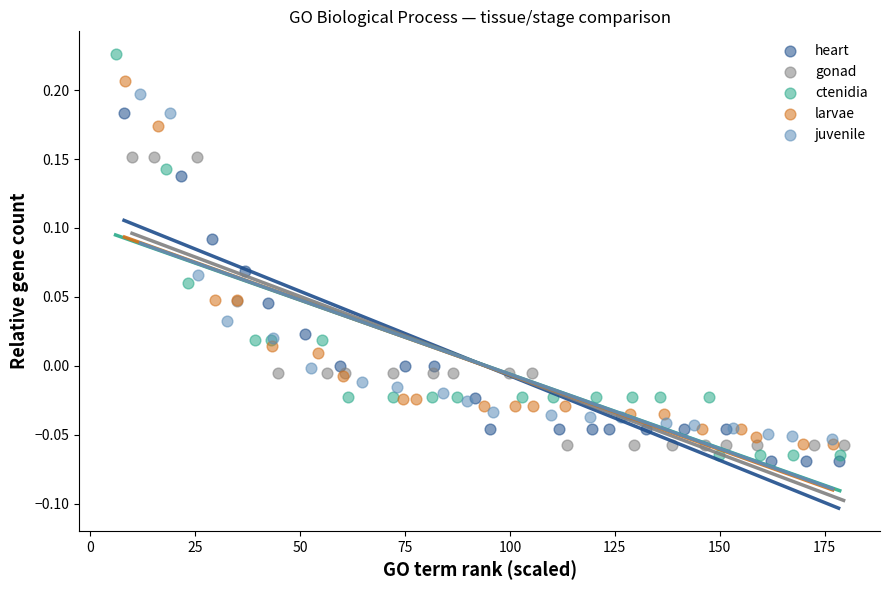

Which series reaches the maximum Y coordinate?

ctenidia